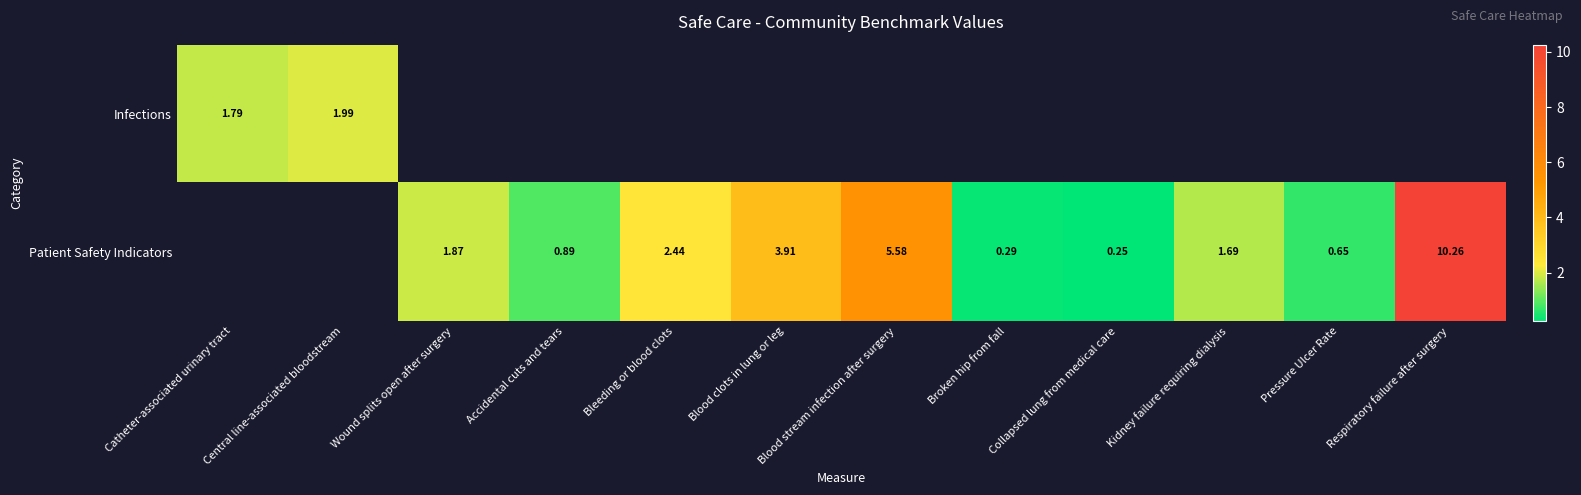

At which category does the chart reach its minimum across all series?

Collapsed lung from medical care